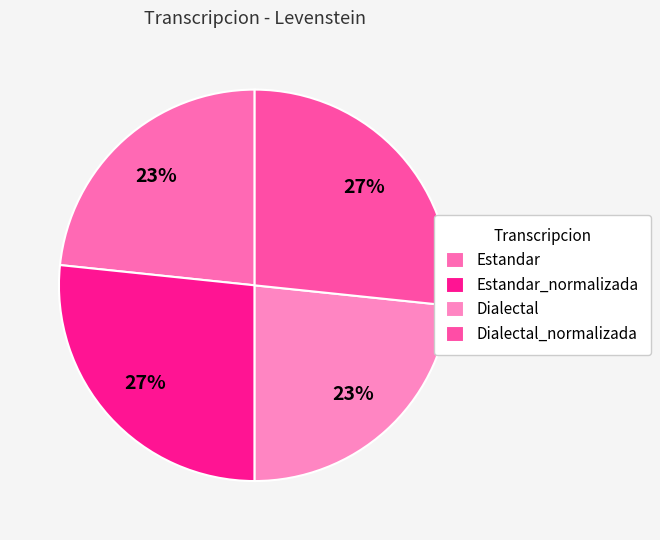

How many slices are in this pie chart?

4